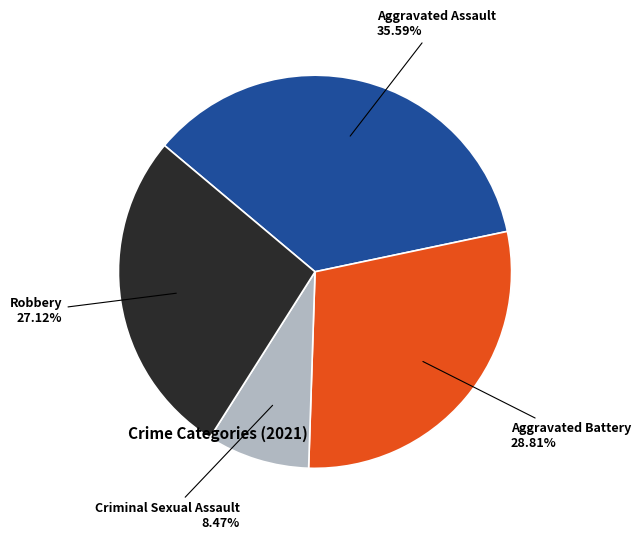

Count the number of slices in the pie.

4